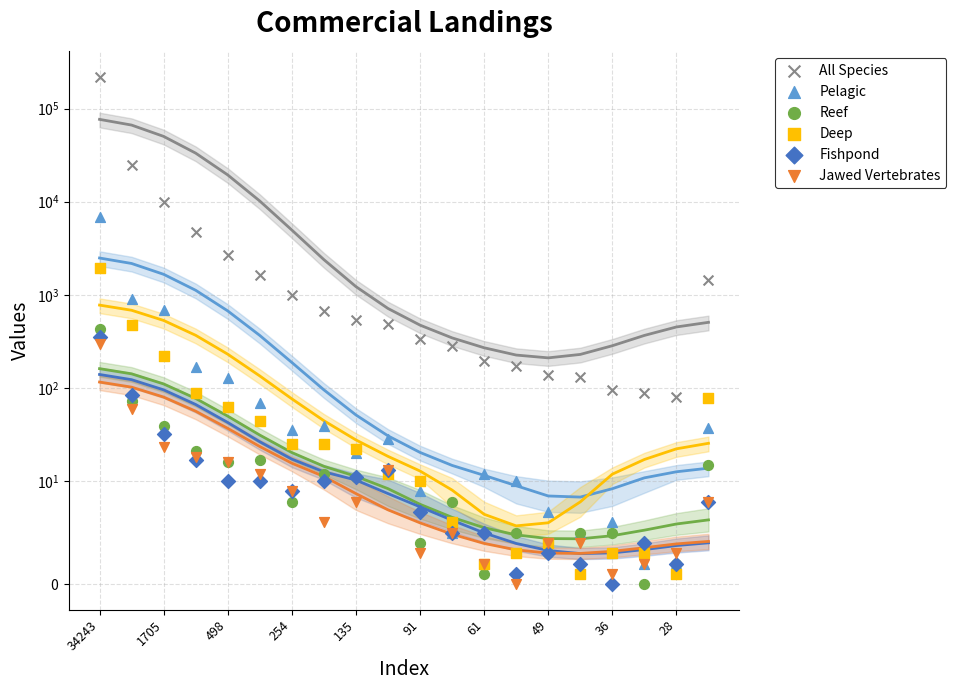

Which series has the largest total across all categories?

All Species